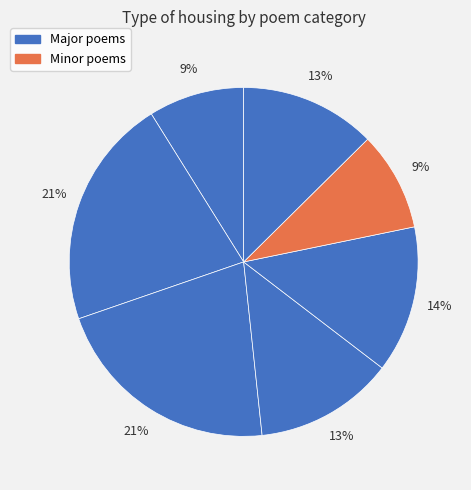

How many segments does this pie chart have?

7